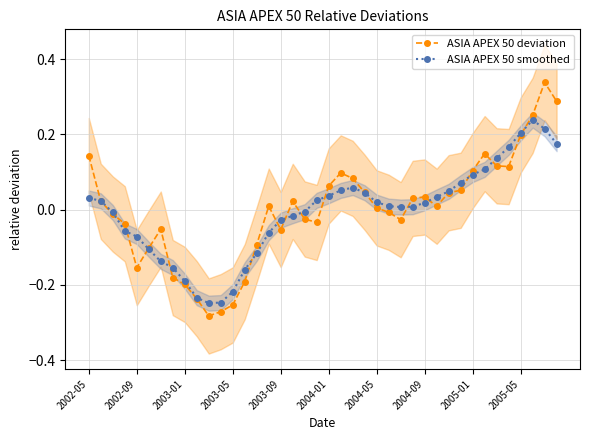

List the series in order of their overall mean, highest first.

ASIA APEX 50 deviation, ASIA APEX 50 smoothed